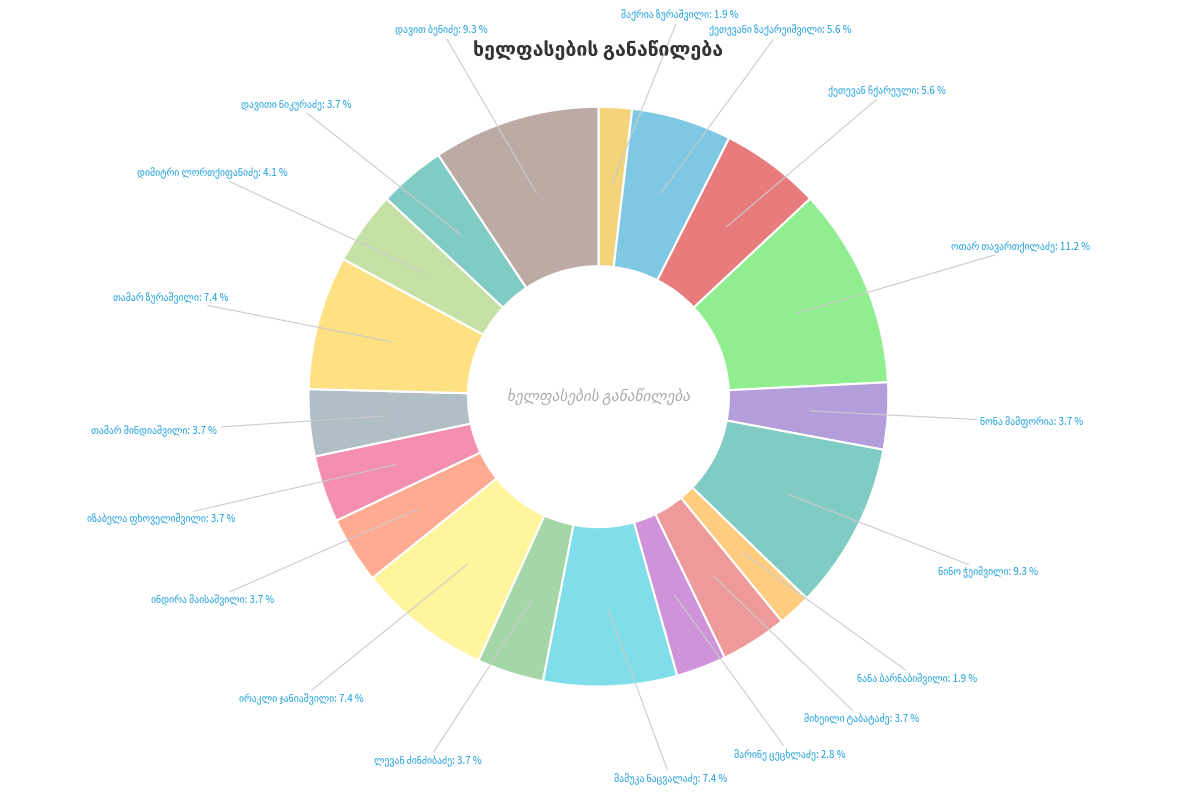

Which has a higher value, თამარ მინდიაშვილი or მიხეილი ტაბატაძე?

თამარ მინდიაშვილი